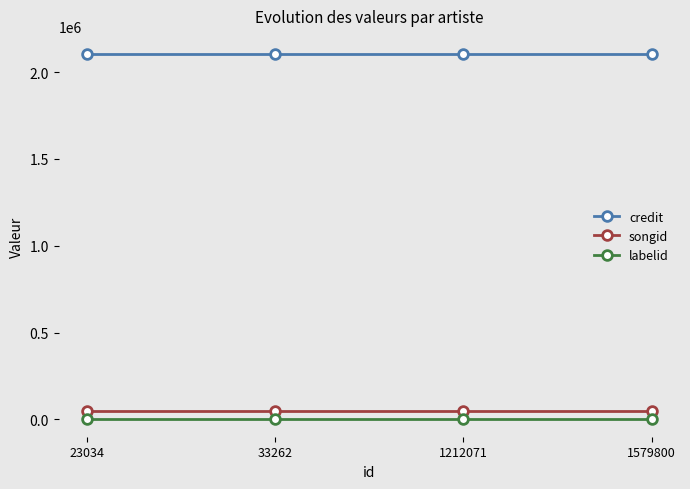

True or false: credit has more than 1 points higher than both neighbors.

False